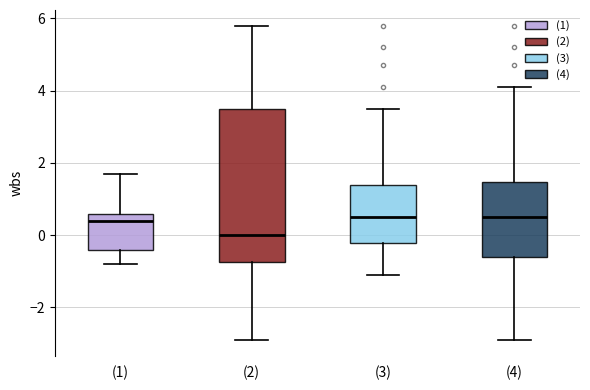

Which box is the tallest, from its lower edge to its upper edge?

(2)